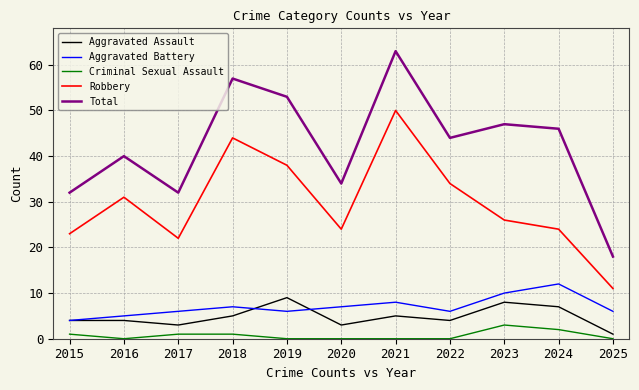

Which series has the largest total across all categories?

Total